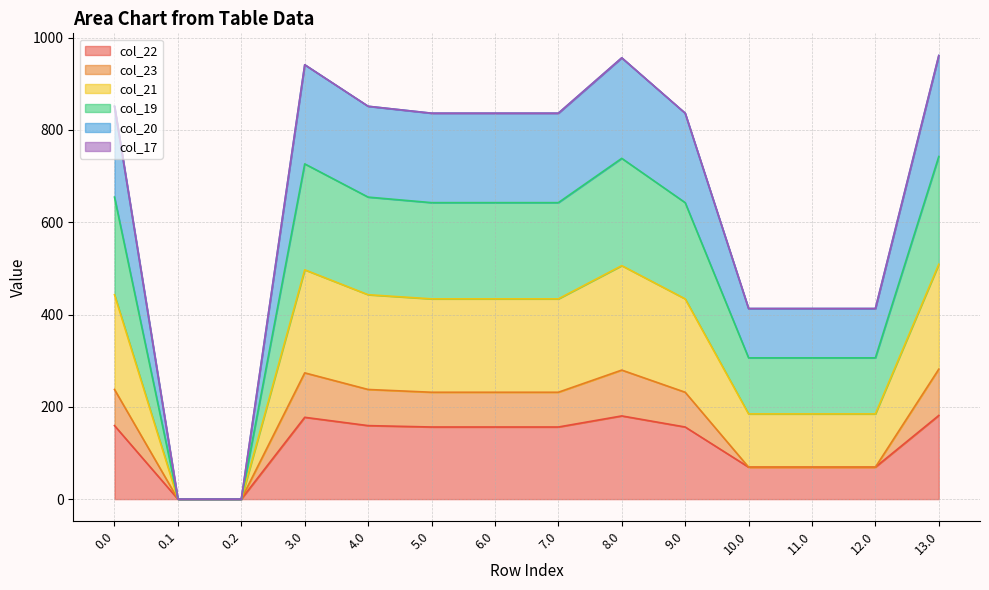

Rank the categories by col_21 value from highest to lowest.

13.0, 8.0, 3.0, 0.0, 4.0, 5.0, 6.0, 7.0, 9.0, 10.0, 11.0, 12.0, 0.1, 0.2